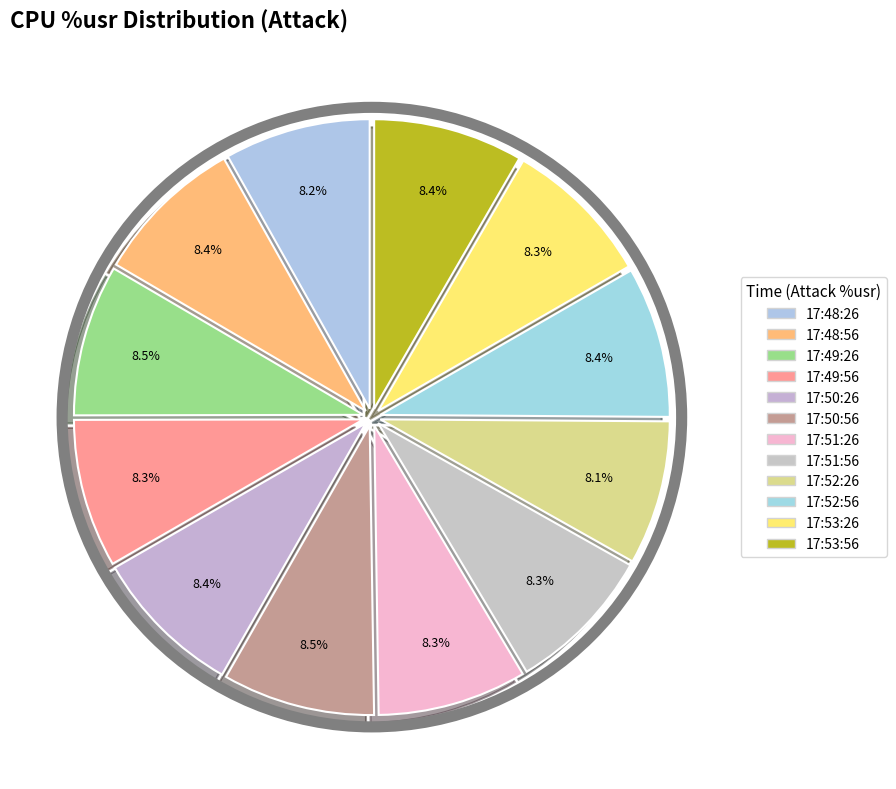

Which has a higher value, 17:53:26 or 17:48:56?

17:48:56